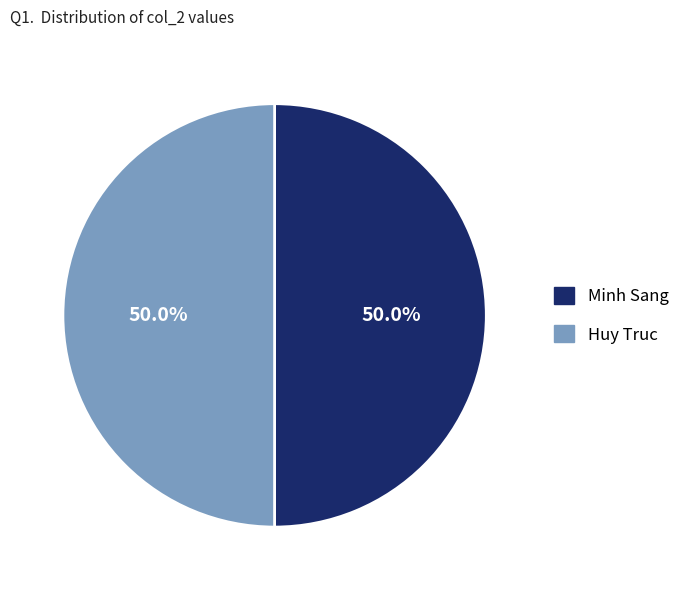

Approximately how many times larger is the value at Huy Truc compared to Minh Sang?

1.0